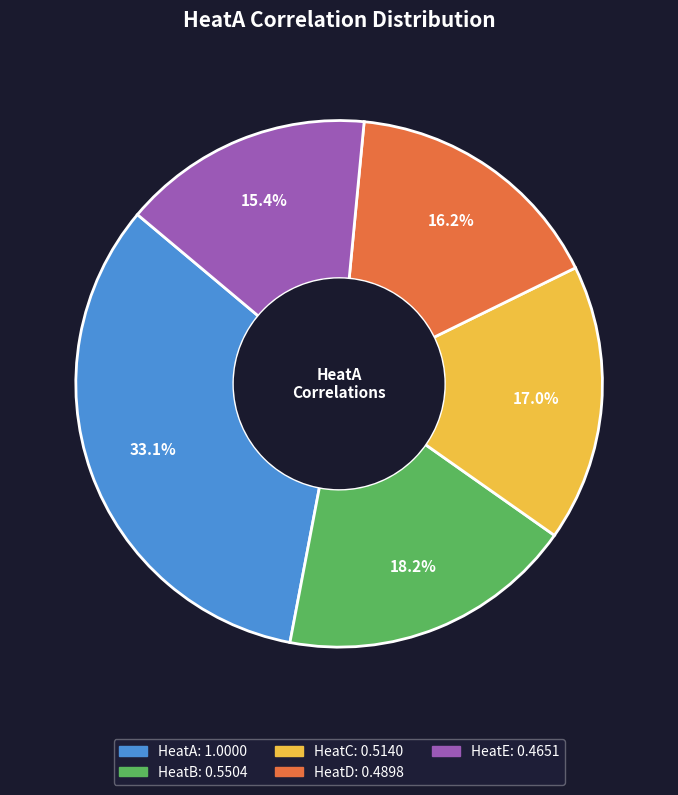

Rank the categories by value from highest to lowest.

HeatA, HeatB, HeatC, HeatD, HeatE